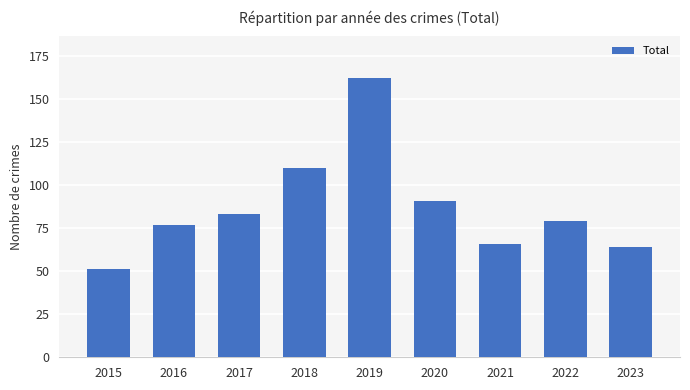

Rank the categories by value from highest to lowest.

2019, 2018, 2020, 2017, 2022, 2016, 2021, 2023, 2015